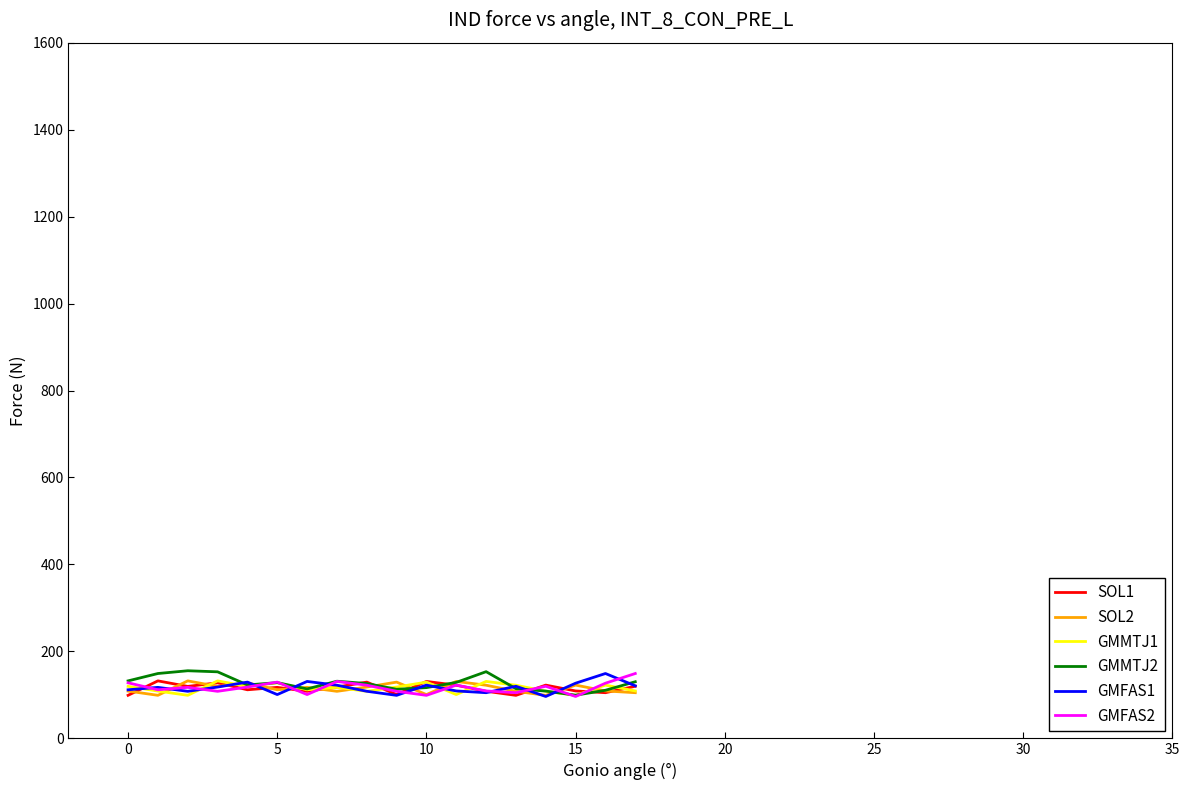

What is the maximum value shown in the chart?

155.5